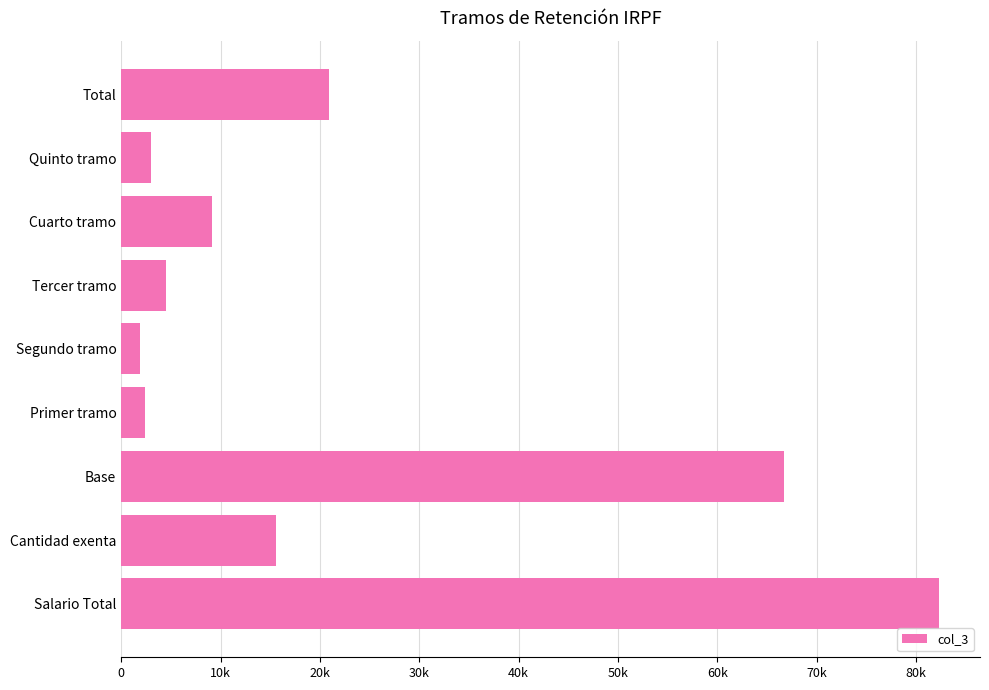

Where is the data nearest to the value 42092?

Total